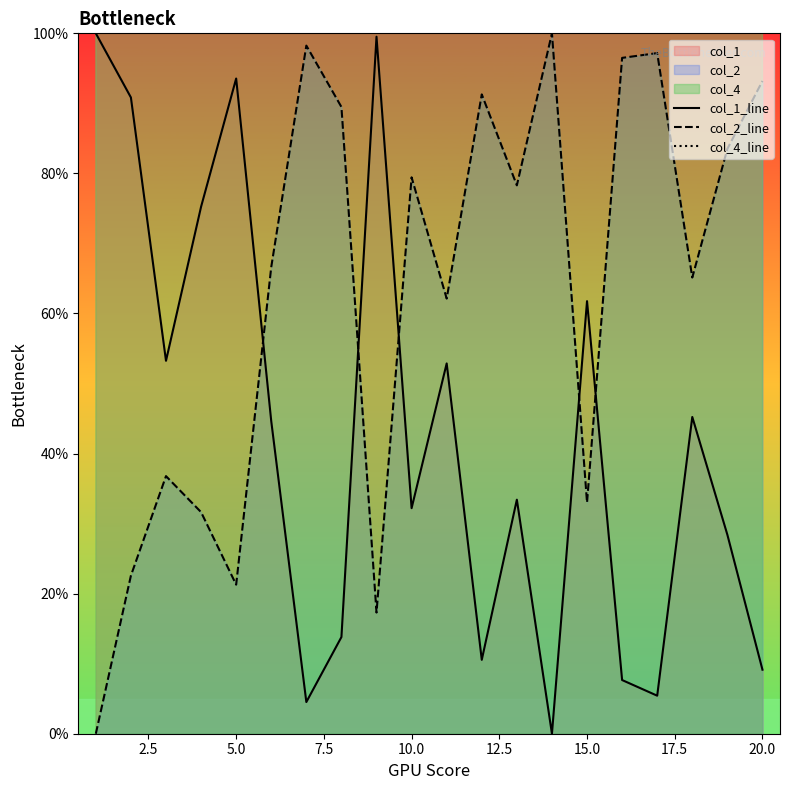

What is the maximum value for col_2_line?

100.0